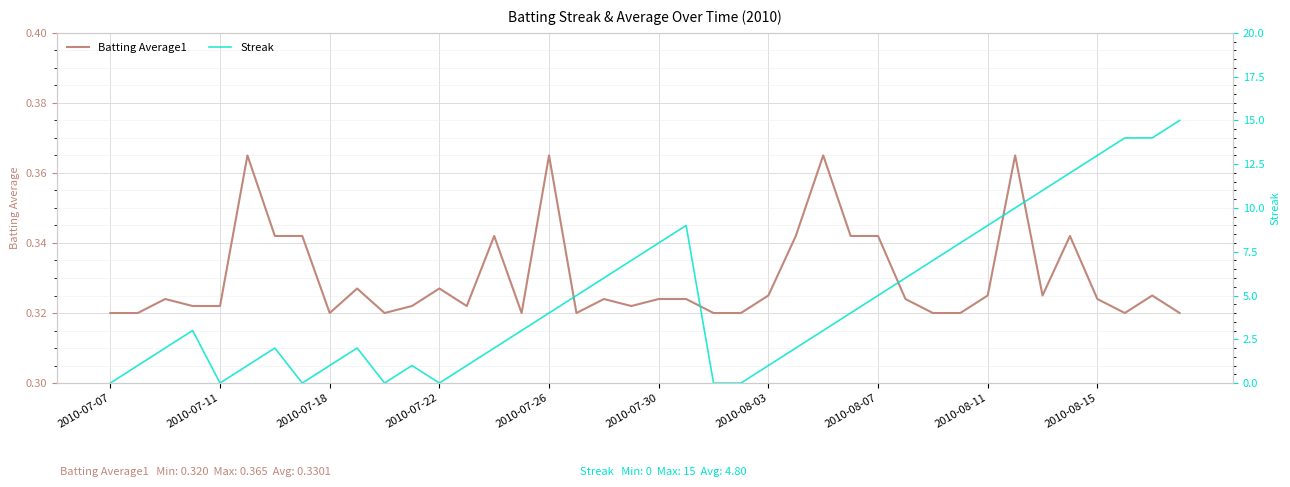

What is the value of the Streak point at the 6th from the left?

1.0